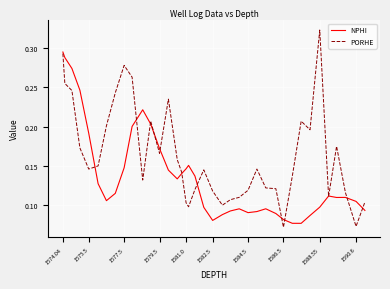

Which series has the widest spread of values?

PORHE